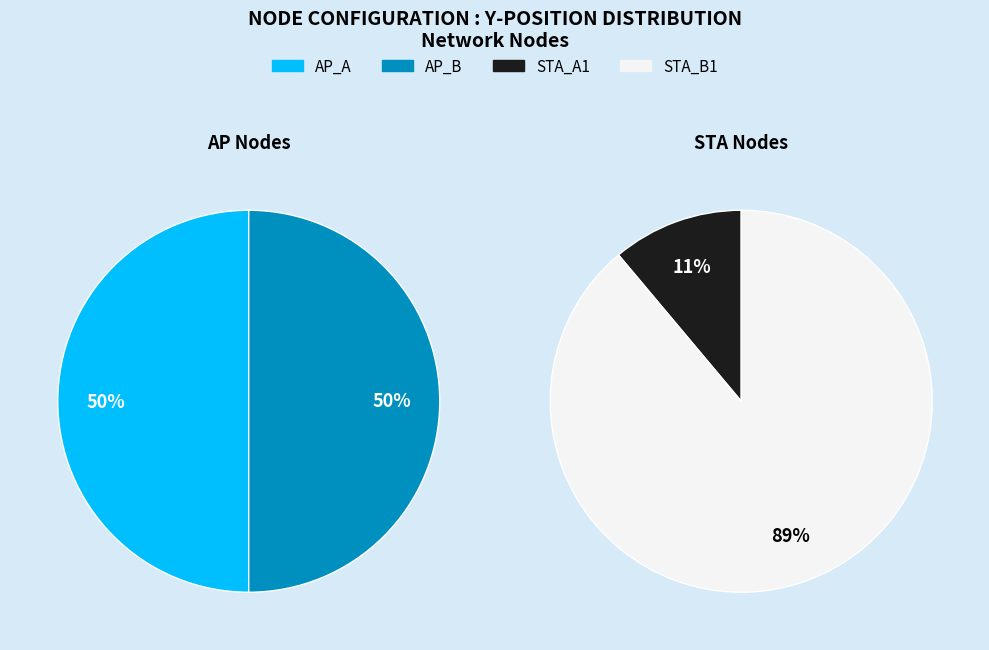

How many slices are in this pie chart?

4